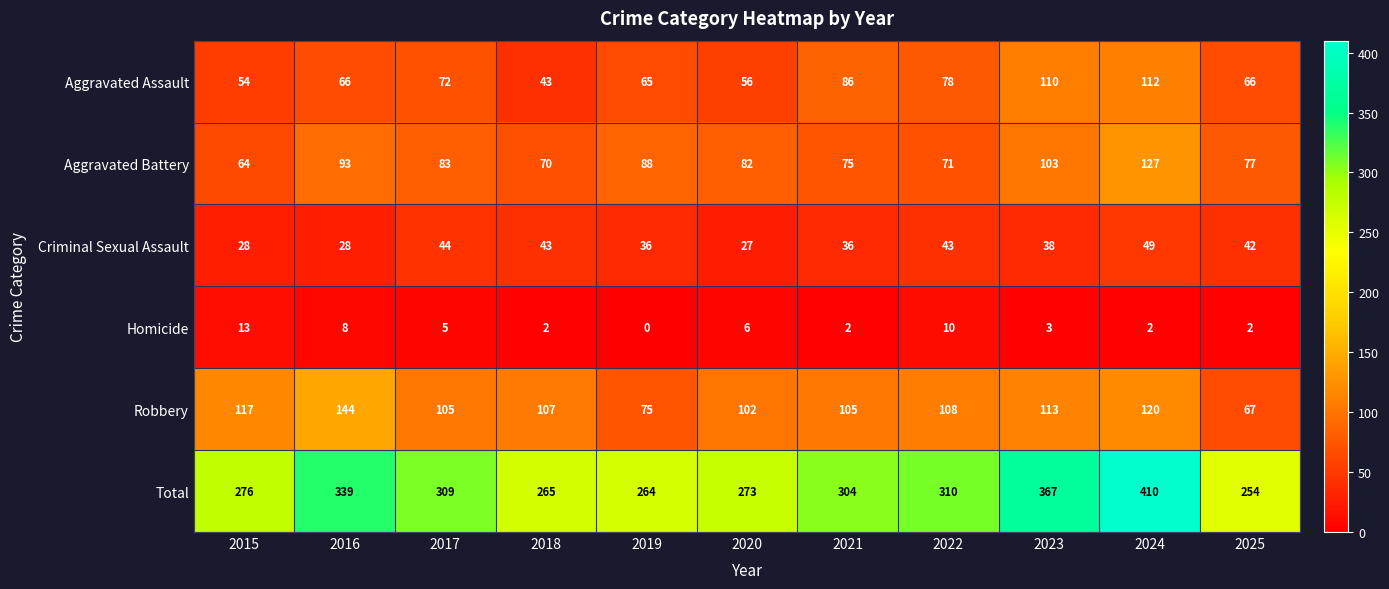

Is it true that Criminal Sexual Assault equals 60 at 2018?

False